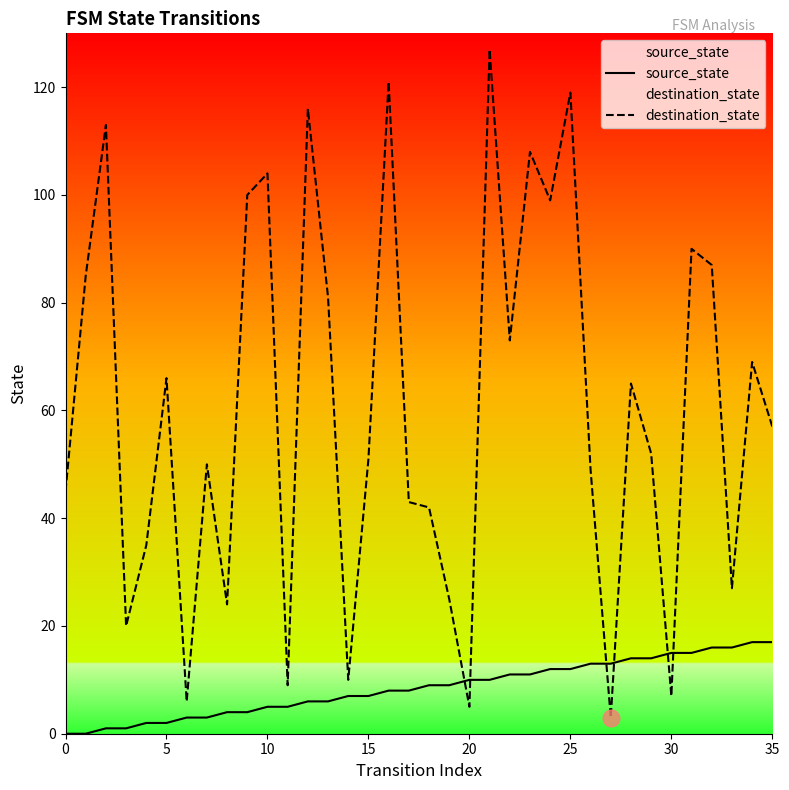

How many categories are shown in the chart?

36